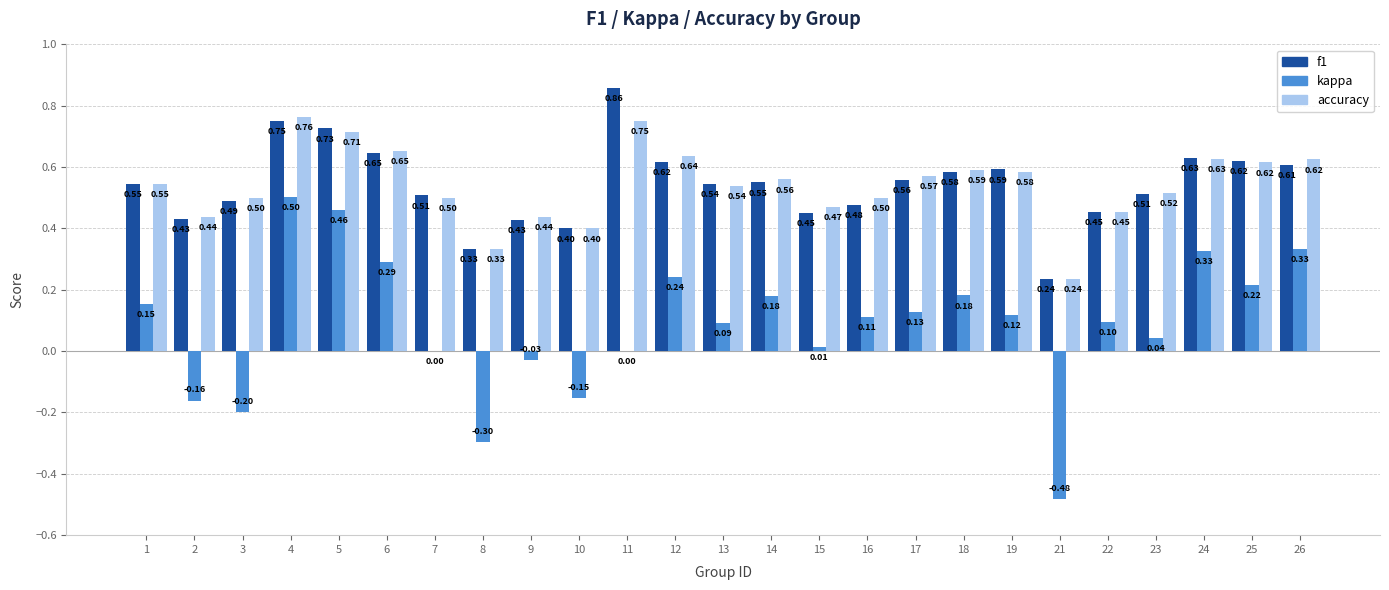

What are all the series names shown in the legend?

f1, kappa, accuracy